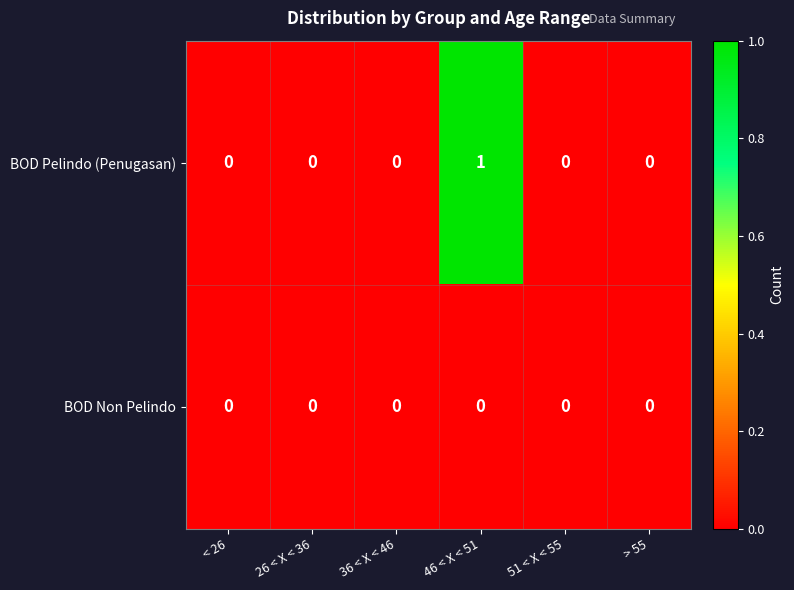

Rank the series by their average value, from highest to lowest.

BOD Pelindo (Penugasan), BOD Non Pelindo